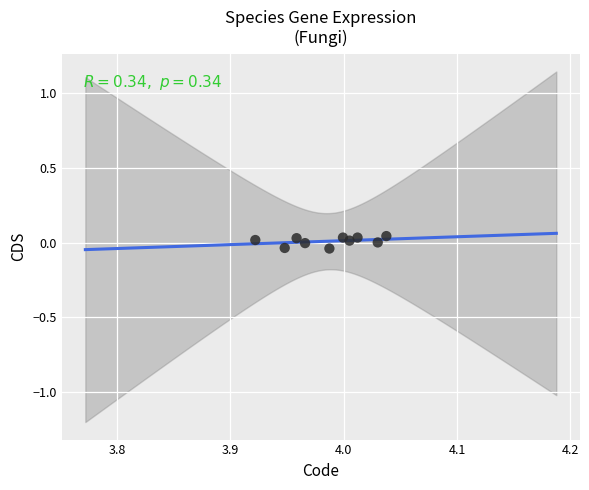

What is the average X value?

4.0